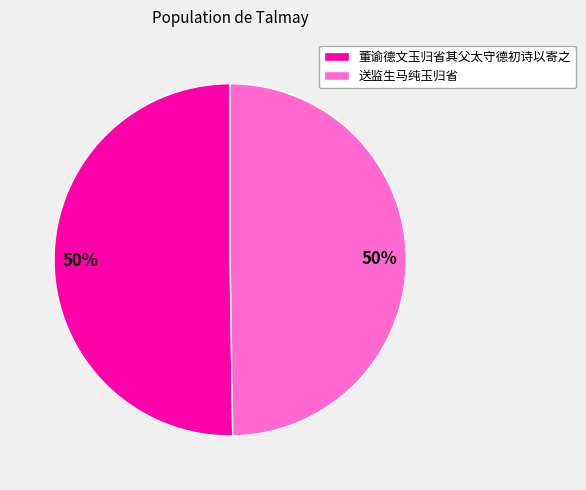

How many slices are in this pie chart?

2